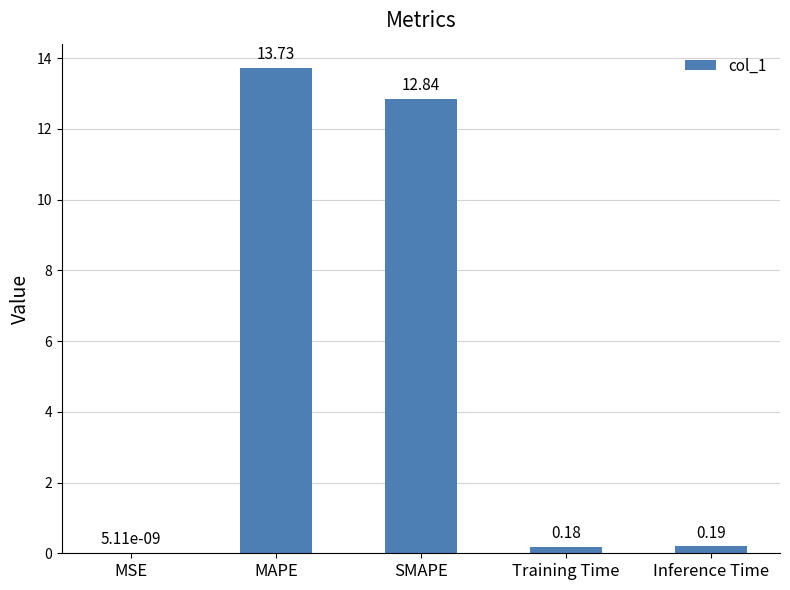

Where is the data nearest to the value 6?

Inference Time